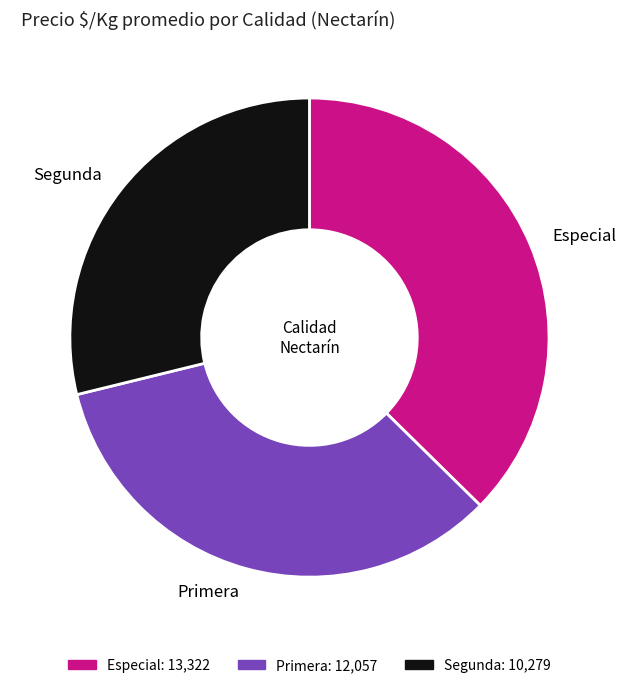

Do Primera and Segunda together represent more than half of the pie?

Yes